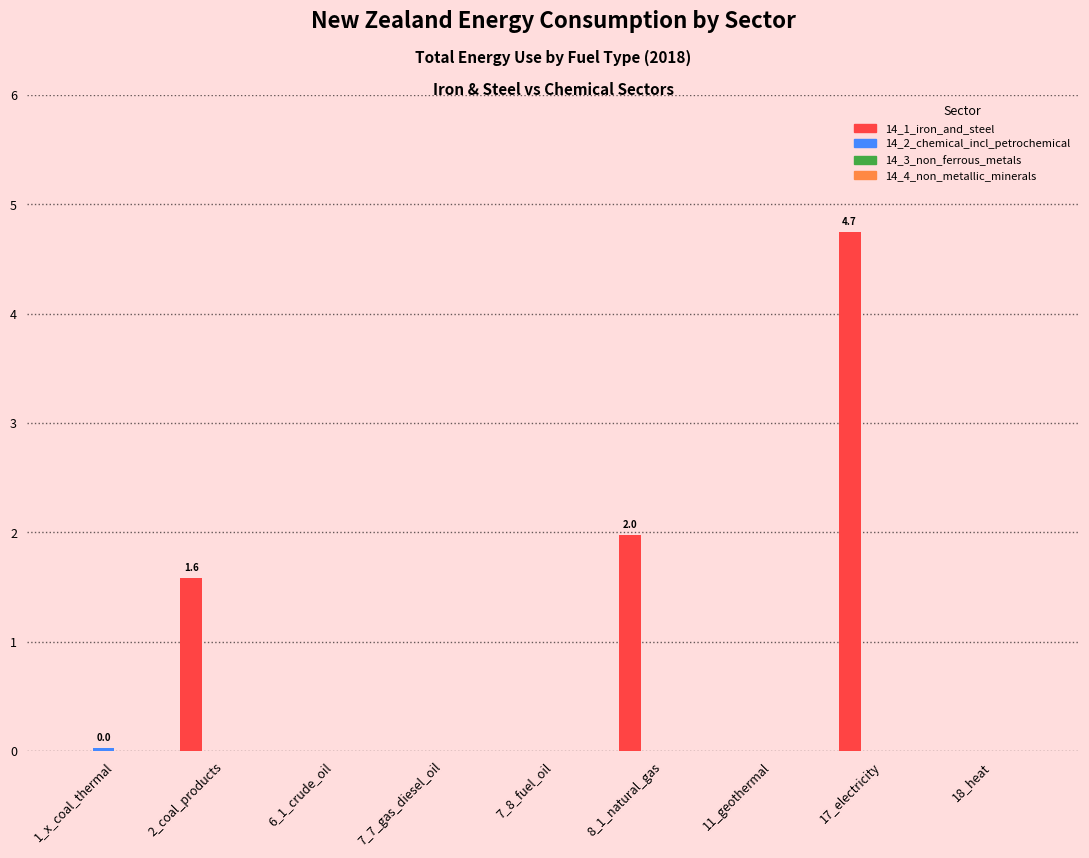

What is the greatest value displayed?

4.7